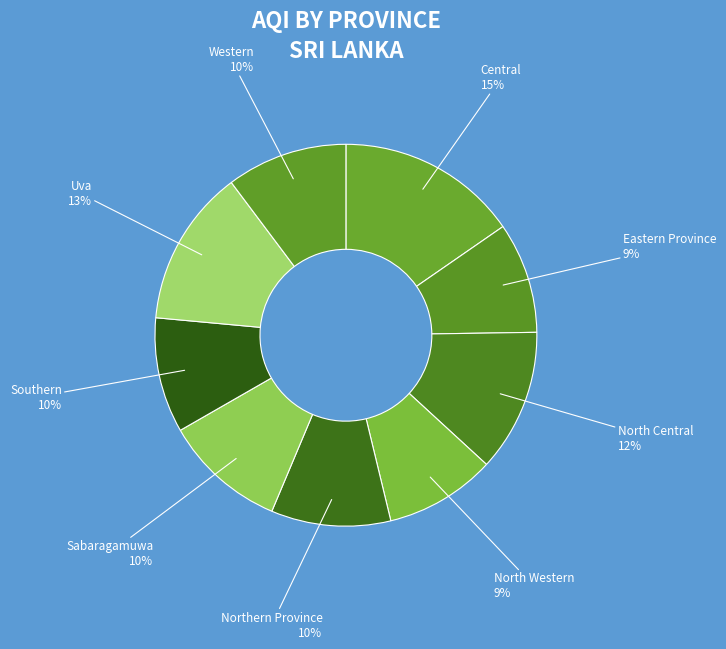

Between Southern and Uva, which is larger?

Uva